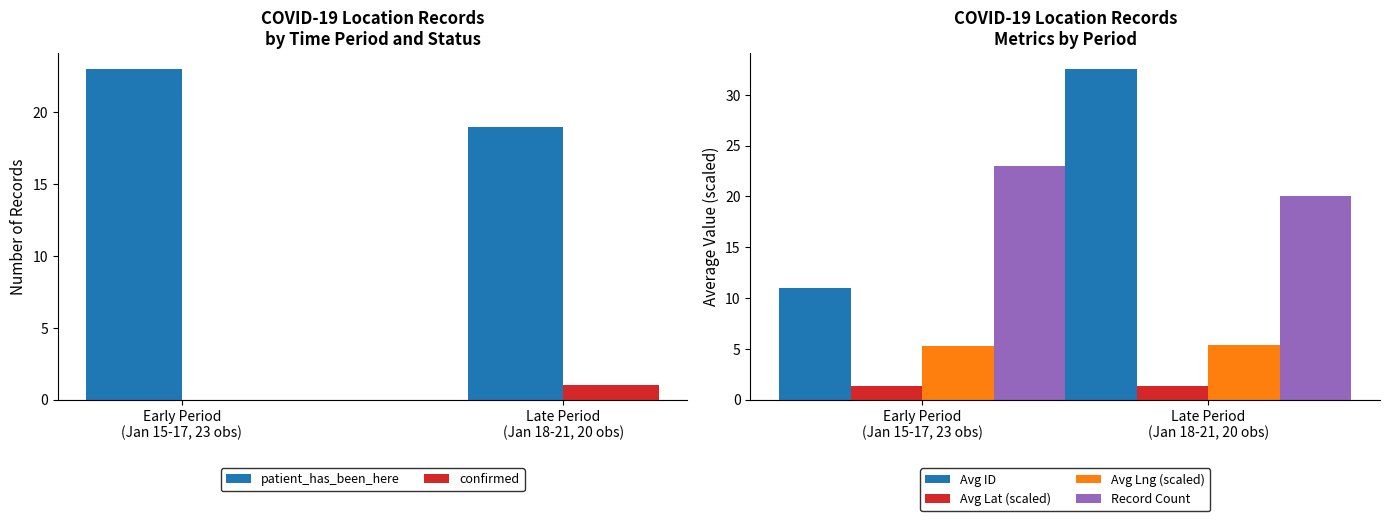

How many groups of bars are there?

2